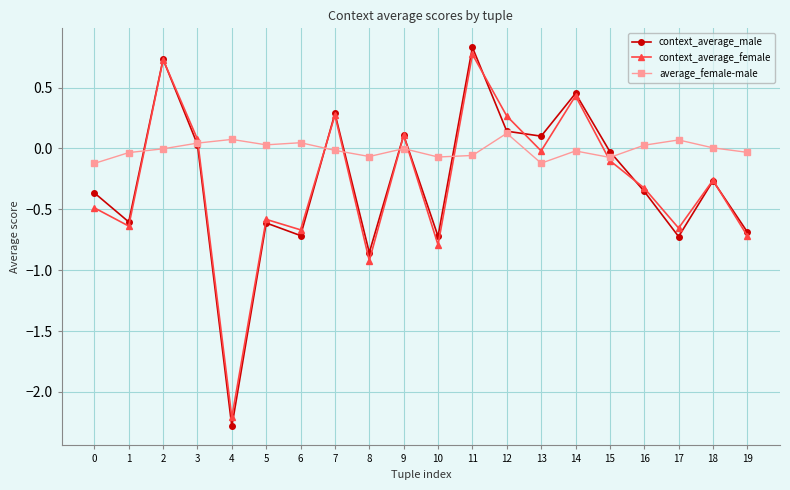

The value of context_average_female at 14 is 0.4. True or false?

True